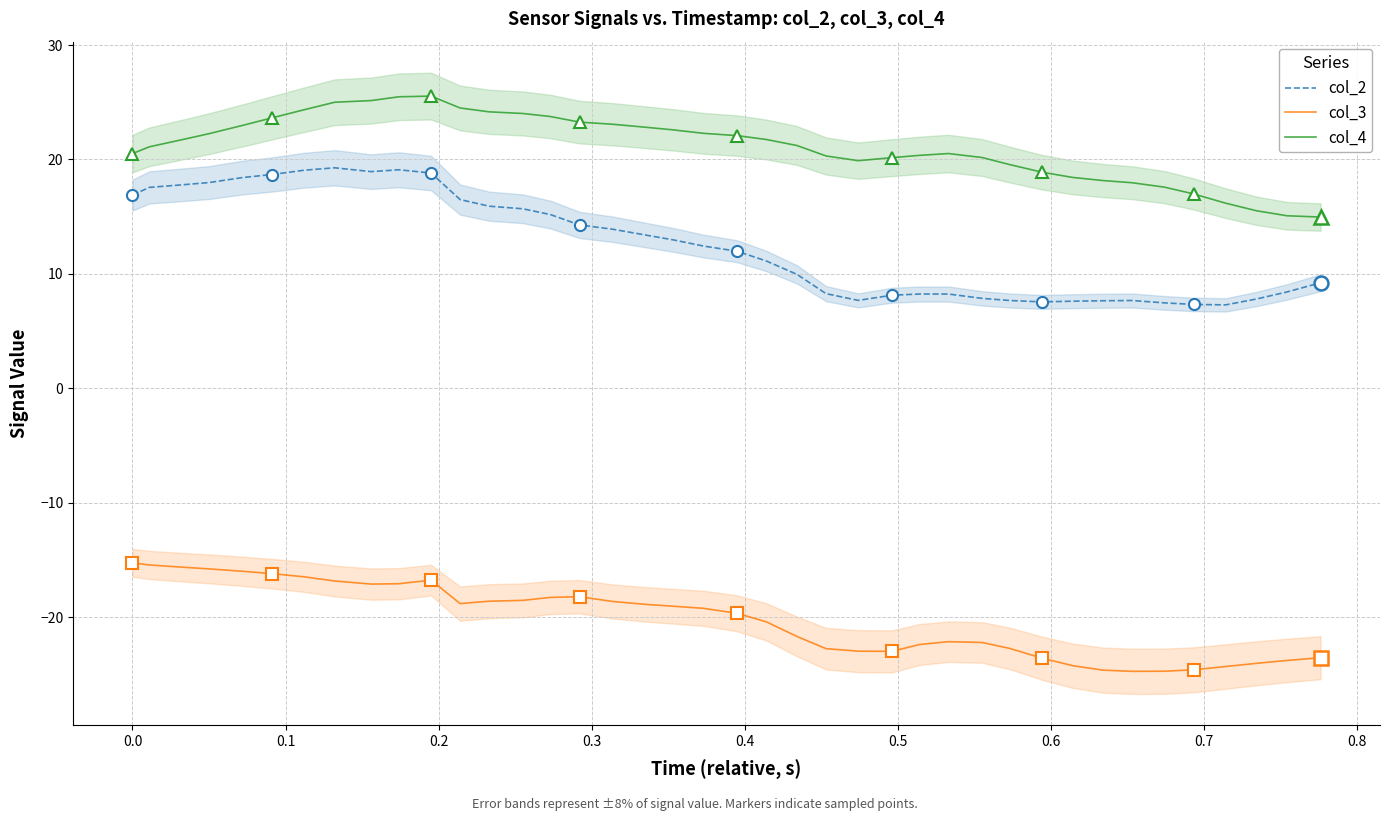

True or false: col_3 and col_4 intersect in this chart.

False